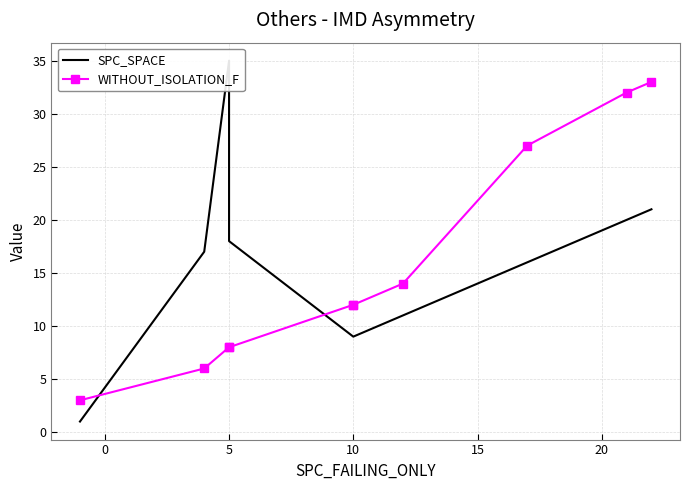

What is the difference between the maximum and minimum values in the SPC_SPACE series?

34